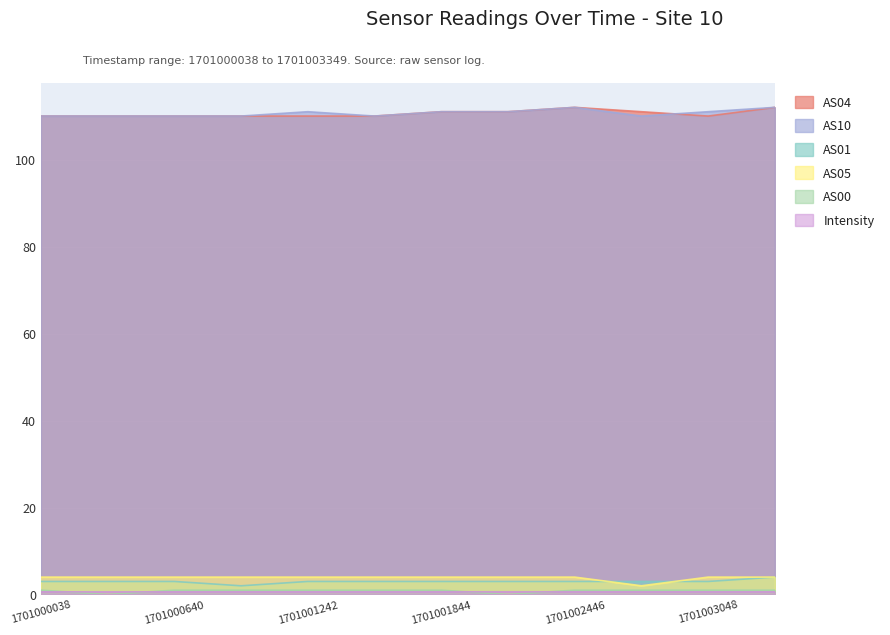

How many series are shown in this chart?

6